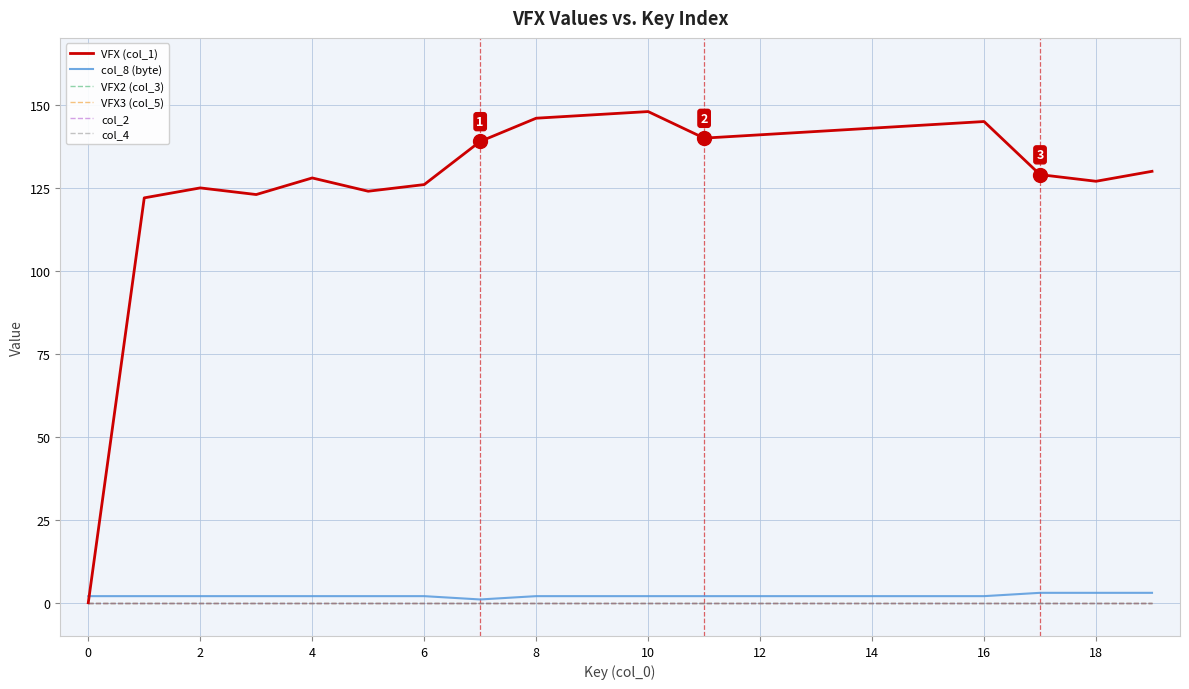

List the series in order of their peak value, lowest first.

VFX2 (col_3), VFX3 (col_5), col_2, col_4, col_8 (byte), VFX (col_1)